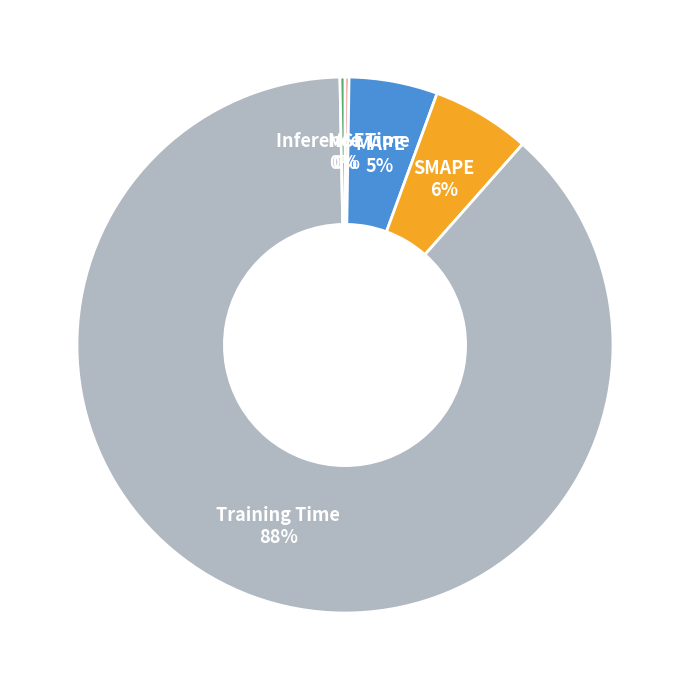

True or false: MAPE accounts for 1% of the total.

False